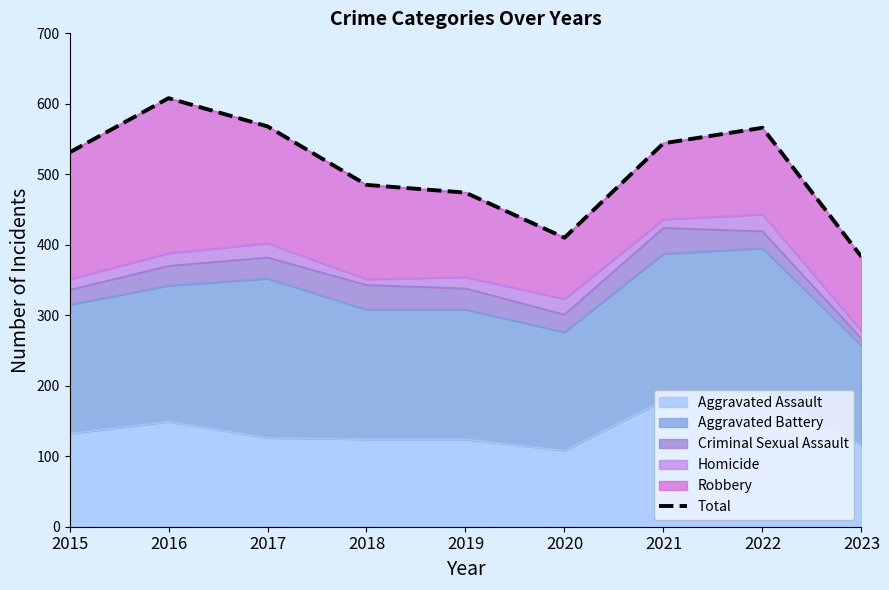

Which has a higher value, 2020 or 2023?

2020